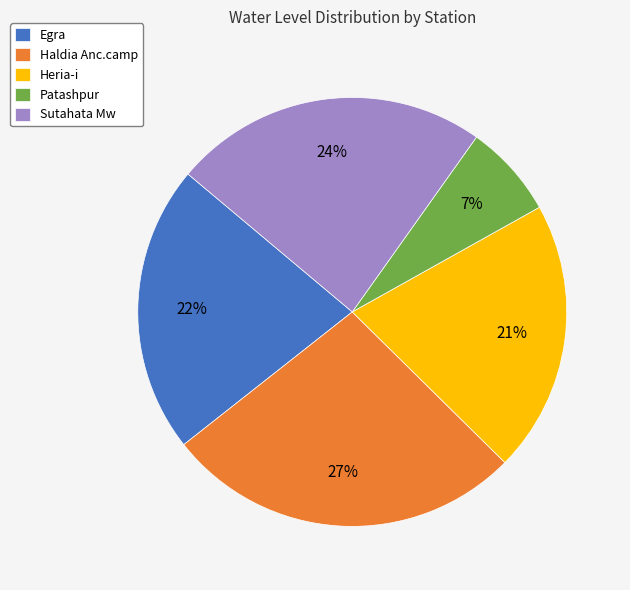

Which slice is the largest?

Haldia Anc.camp